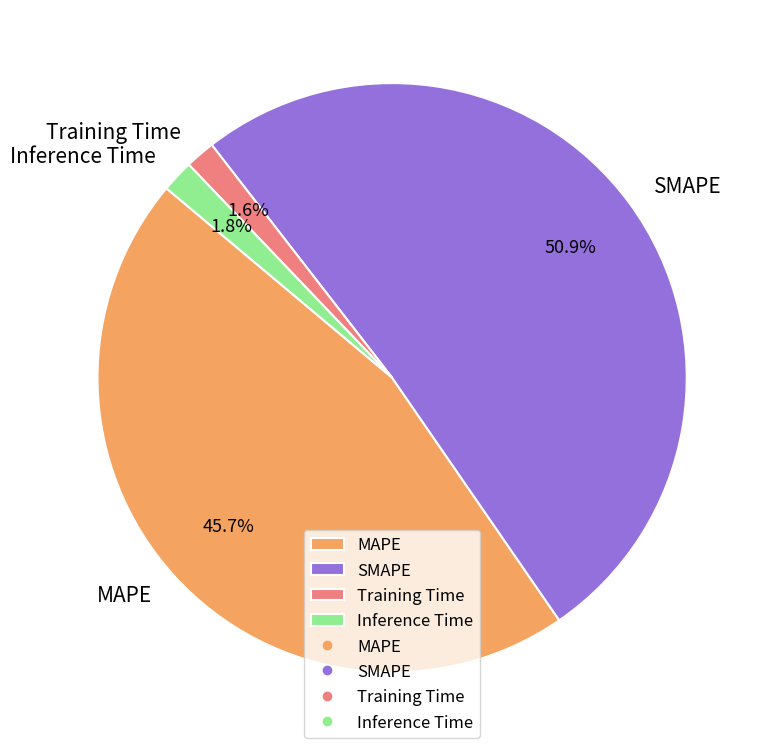

To the nearest percent, what is the difference between the largest and smallest slice percentages?

49%